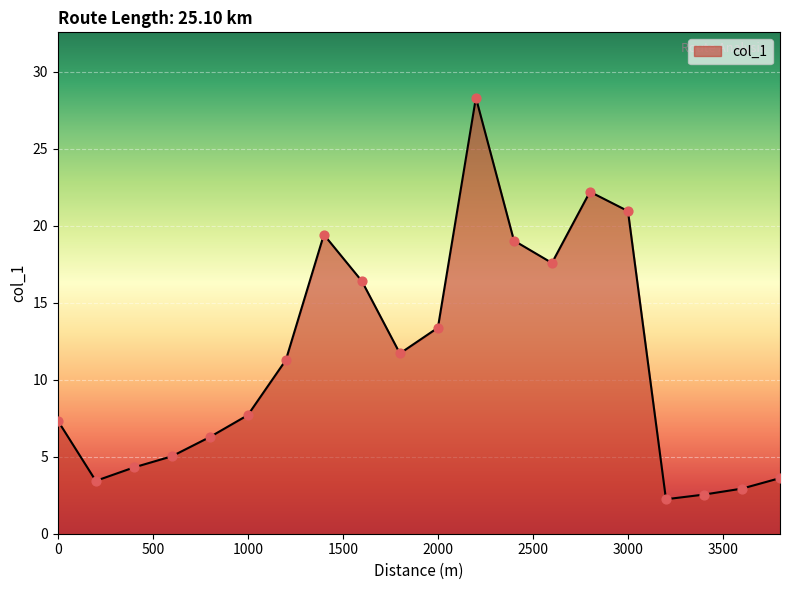

What is the difference between the maximum and minimum values?

26.1